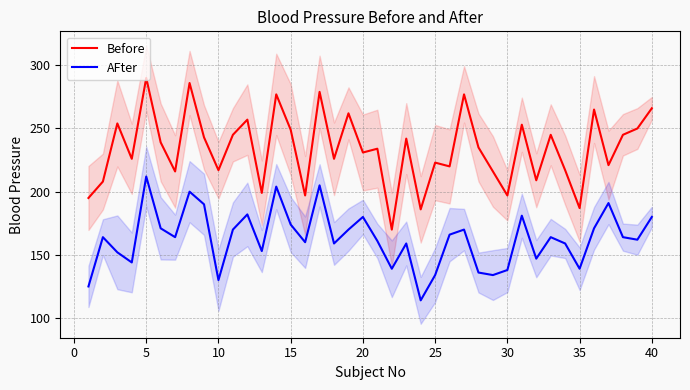

True or false: AFter and Before cross at least once.

False